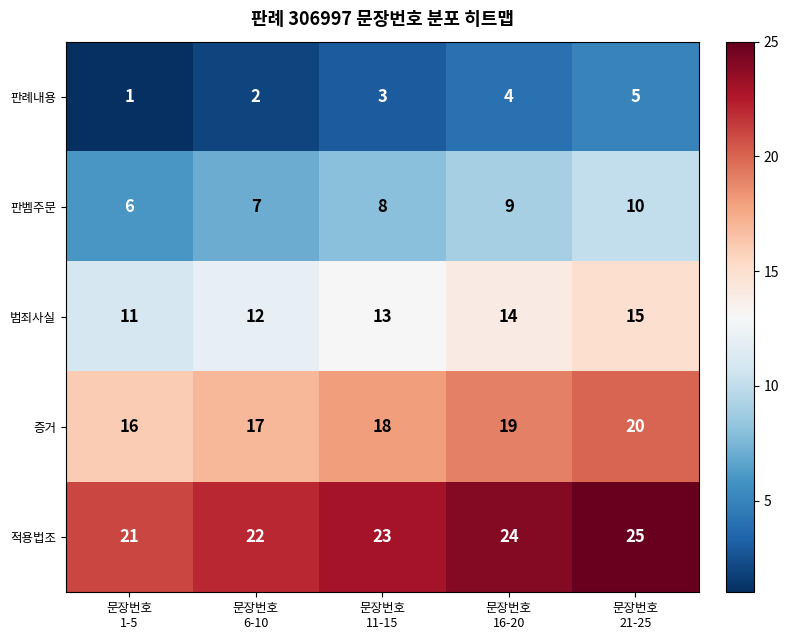

What is the maximum value shown in the chart?

25